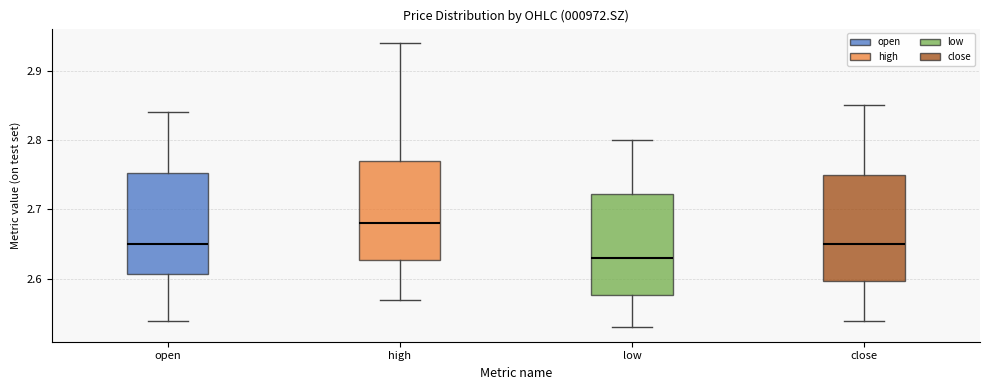

Where does the lower whisker of the box for low end on the y-axis? The values are not printed on the chart, so give them approximately, as read against the axis.

2.53